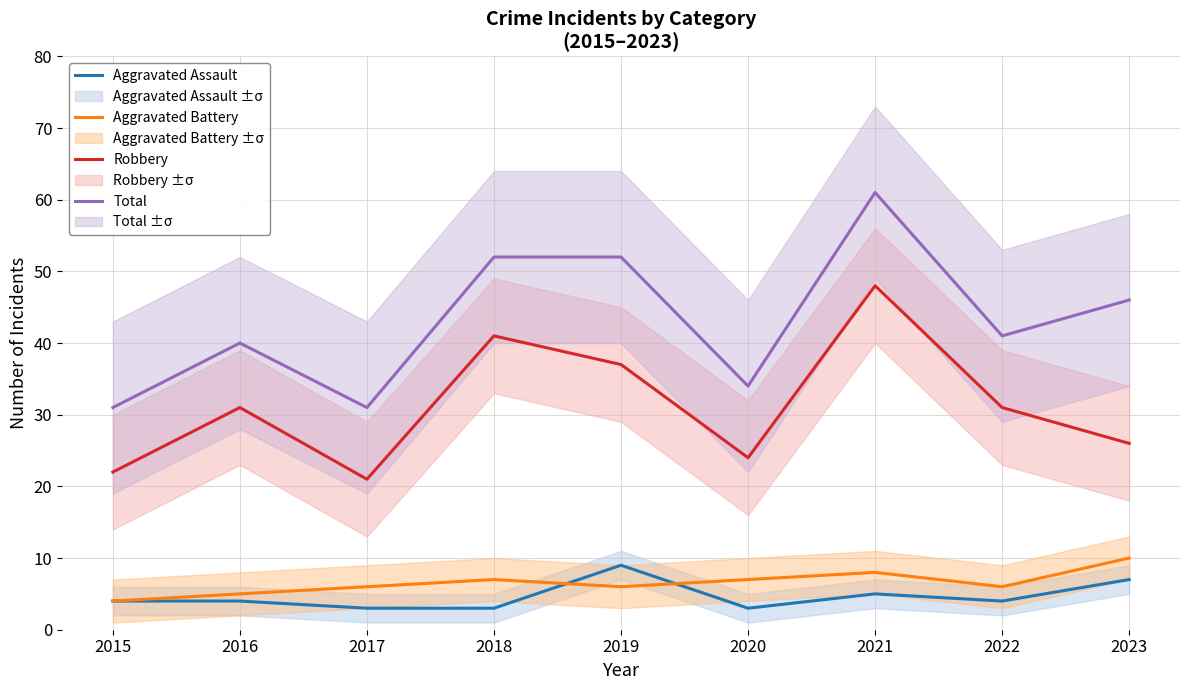

Count the number of data series in this chart.

4